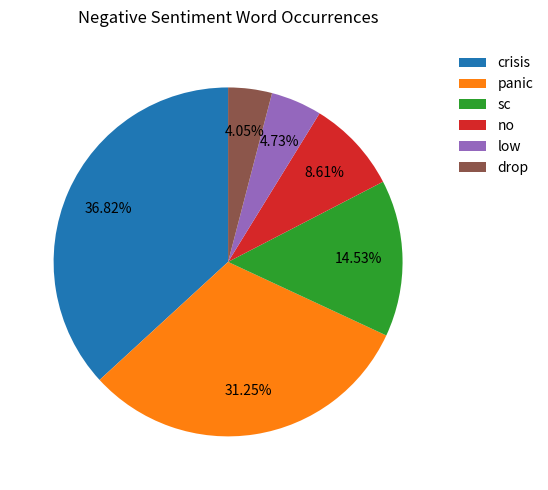

Rank the categories by value from highest to lowest.

crisis, panic, sc, no, low, drop